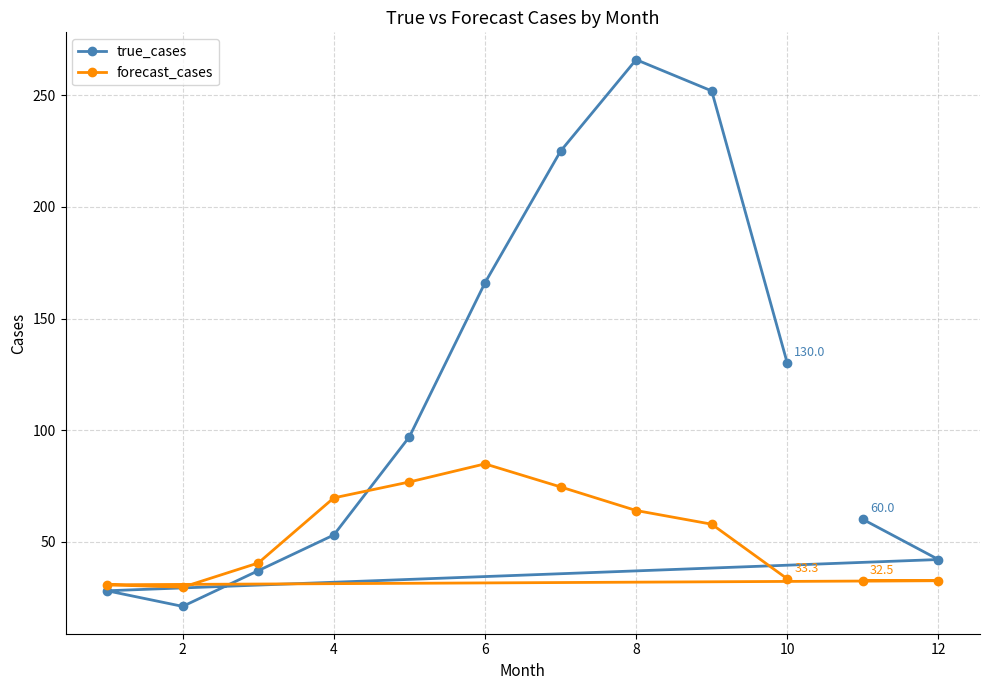

At which label does forecast_cases reach its peak?

6